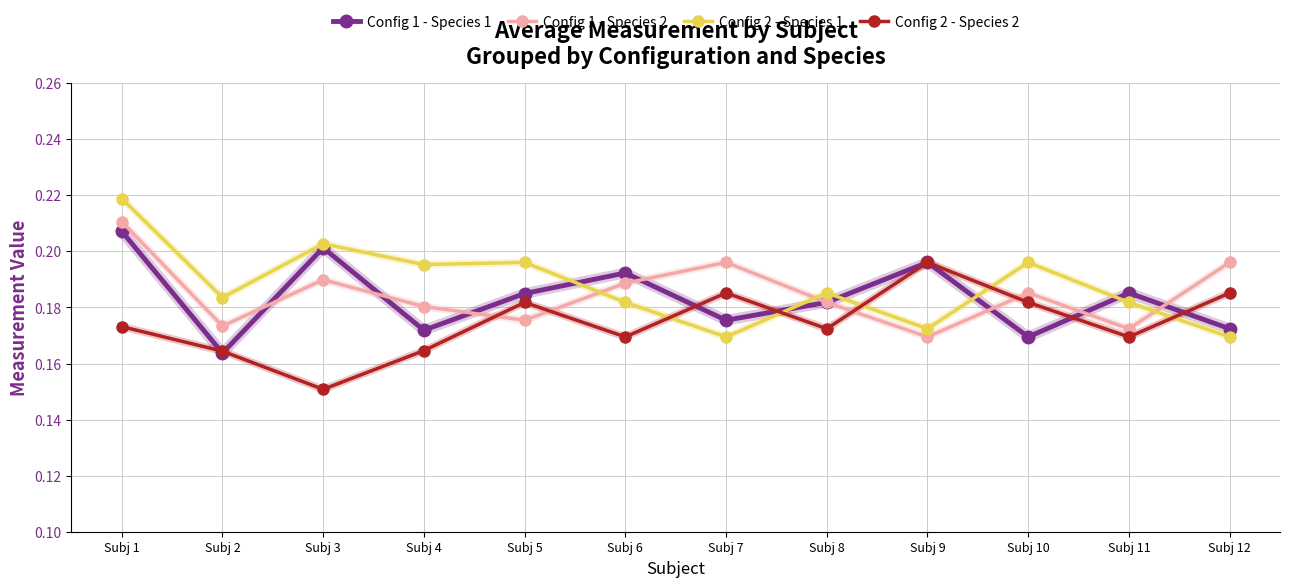

Is the value of Config 1 - Species 2 at Subj 11 greater than the value of Config 1 - Species 1 at Subj 8?

No